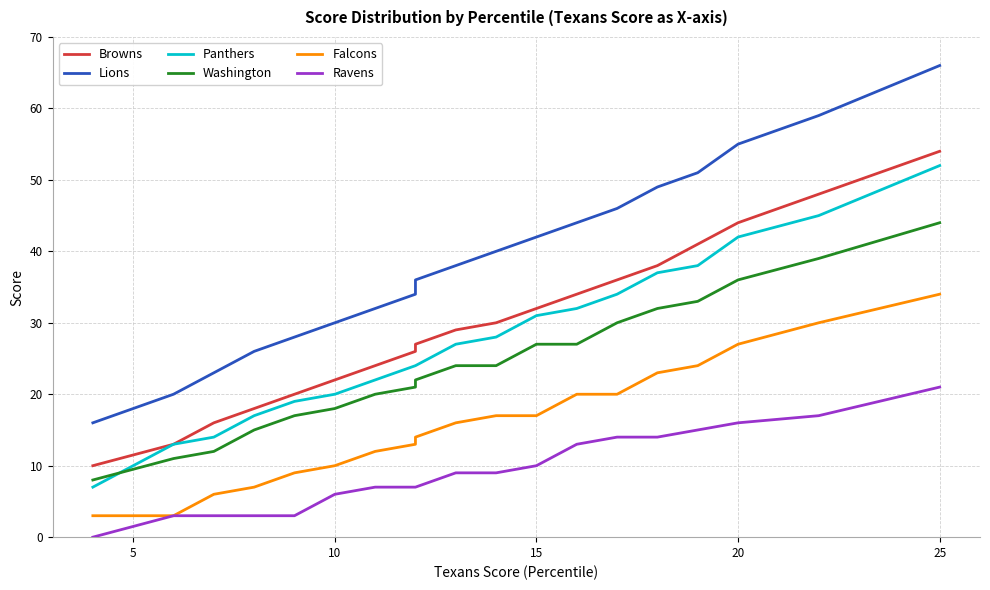

True or false: Ravens has a value of 19 at 14.

False